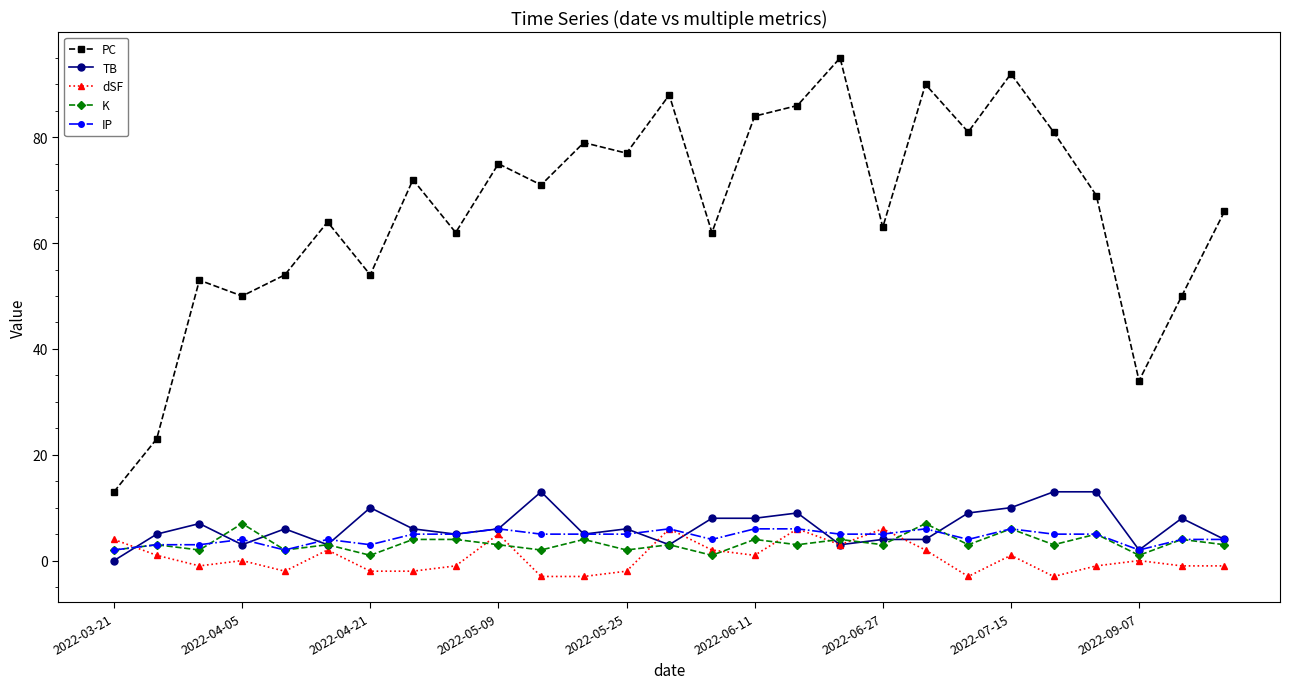

Reading left to right, what are all the values shown in this chart?

PC: 13	23	53	50	54	64	54	72	62	75	71	79	77	88	62	84	86	95	63	90	81	92	81	69	34	50	66
TB: 0	5	7	3	6	3	10	6	5	6	13	5	6	3	8	8	9	3	4	4	9	10	13	13	2	8	4
dSF: 4	1	-1	0	-2	2	-2	-2	-1	5	-3	-3	-2	6	2	1	6	3	6	2	-3	1	-3	-1	0	-1	-1
K: 2	3	2	7	2	3	1	4	4	3	2	4	2	3	1	4	3	4	3	7	3	6	3	5	1	4	3
IP: 2	3	3	4	2	4	3	5	5	6	5	5	5	6	4	6	6	5	5	6	4	6	5	5	2	4	4